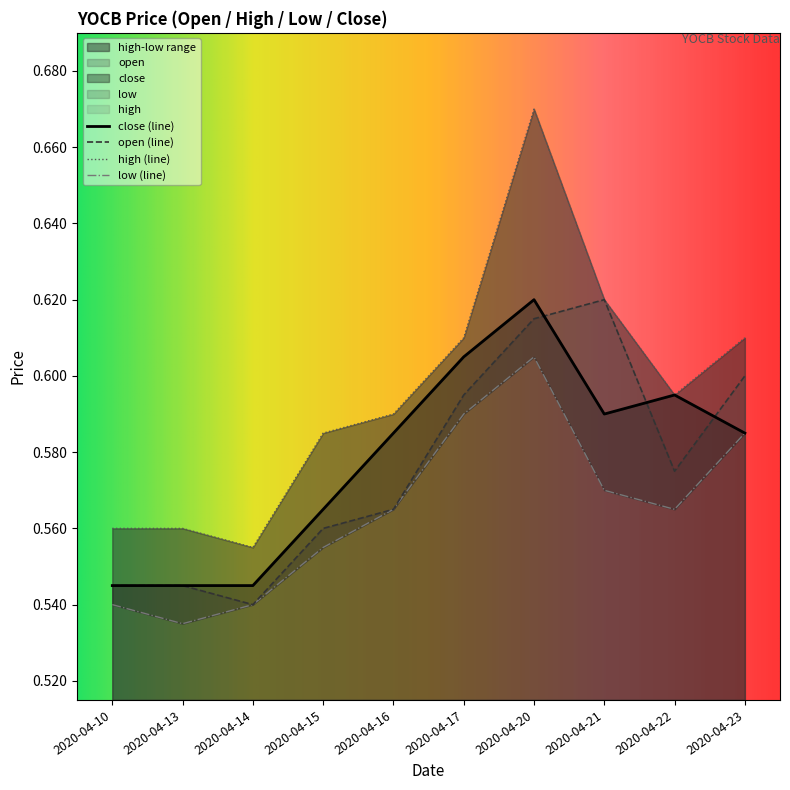

True or false: close and high intersect in this chart.

False